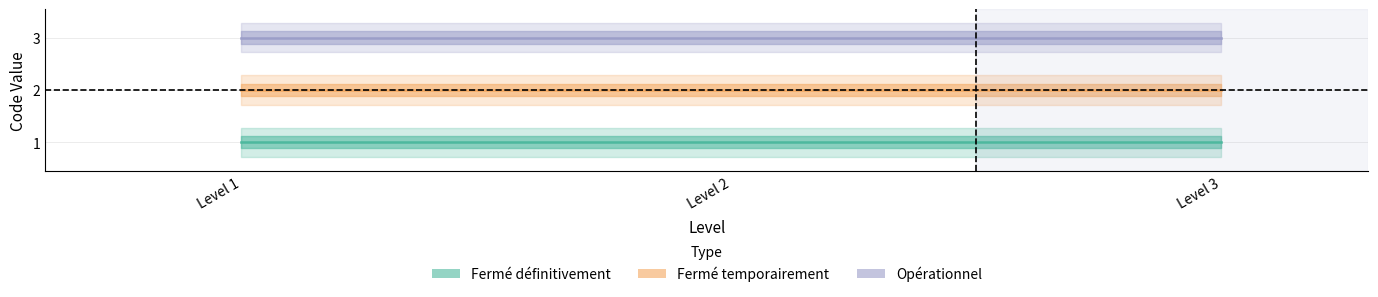

What is the greatest value displayed?

3